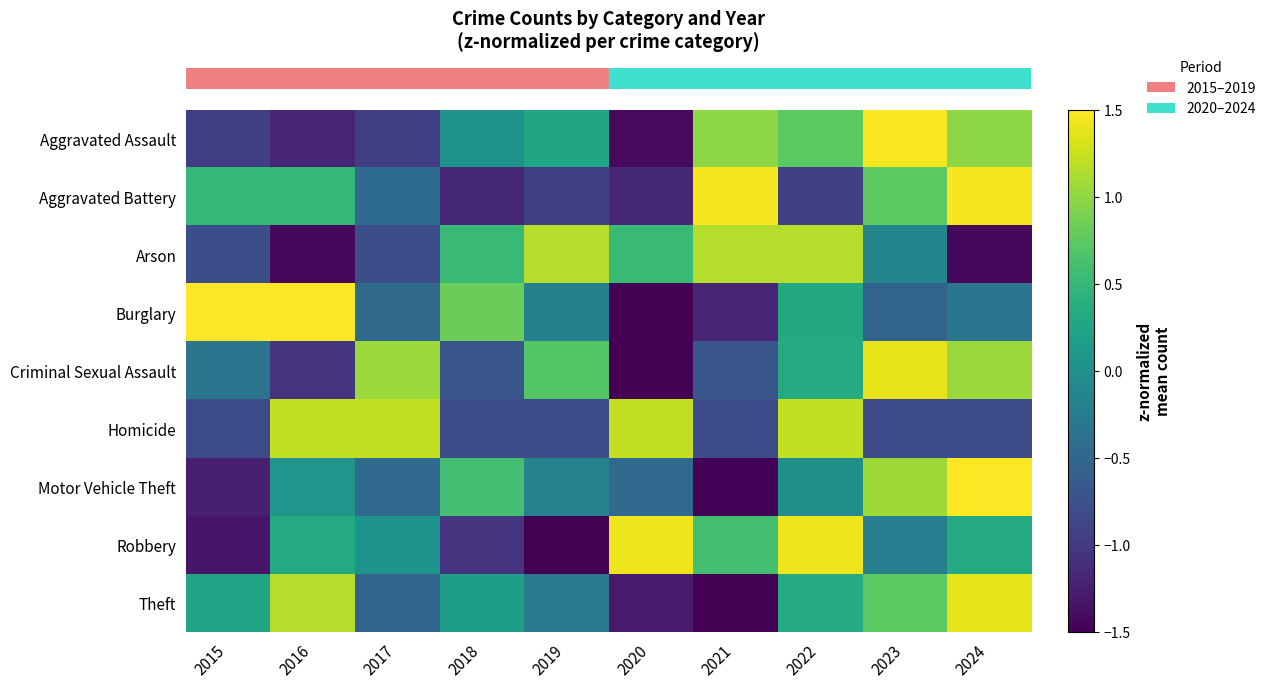

Reading right to left, extract all data points from this chart.

row_0: 2024=1.0	2023=1.5	2022=0.7	2021=1.0	2020=-1.4	2019=0.3	2018=0.0	2017=-0.9	2016=-1.2	2015=-0.9
row_1: 2024=1.5	2023=0.7	2022=-0.9	2021=1.5	2020=-1.2	2019=-0.9	2018=-1.2	2017=-0.5	2016=0.5	2015=0.5
row_2: 2024=-1.4	2023=-0.1	2022=1.2	2021=1.2	2020=0.5	2019=1.2	2018=0.5	2017=-0.8	2016=-1.4	2015=-0.8
row_3: 2024=-0.3	2023=-0.5	2022=0.3	2021=-1.2	2020=-1.5	2019=-0.2	2018=0.8	2017=-0.5	2016=1.5	2015=1.5
row_4: 2024=1.0	2023=1.4	2022=0.3	2021=-0.7	2020=-1.7	2019=0.7	2018=-0.7	2017=1.0	2016=-1.0	2015=-0.3
row_5: 2024=-0.8	2023=-0.8	2022=1.2	2021=-0.8	2020=1.2	2019=-0.8	2018=-0.8	2017=1.2	2016=1.2	2015=-0.8
row_6: 2024=2.1	2023=1.1	2022=-0.0	2021=-1.5	2020=-0.5	2019=-0.2	2018=0.6	2017=-0.5	2016=0.1	2015=-1.2
row_7: 2024=0.3	2023=-0.2	2022=1.4	2021=0.6	2020=1.4	2019=-1.6	2018=-1.0	2017=0.1	2016=0.3	2015=-1.3
row_8: 2024=1.4	2023=0.7	2022=0.3	2021=-2.0	2020=-1.3	2019=-0.3	2018=0.2	2017=-0.5	2016=1.2	2015=0.3